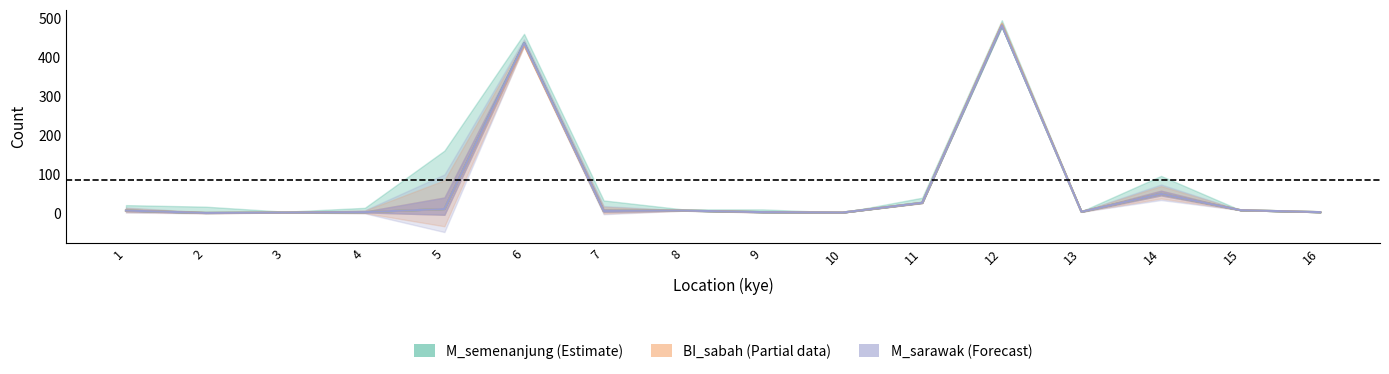

True or false: M_semenanjung and M_sarawak intersect in this chart.

False